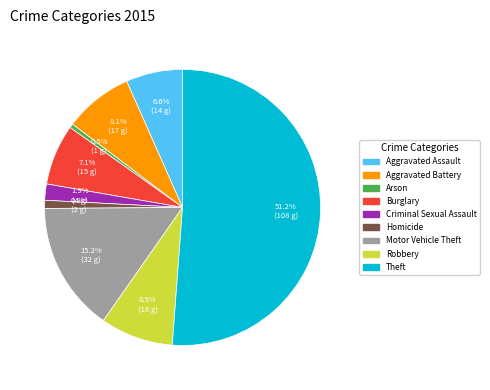

How many segments does this pie chart have?

9